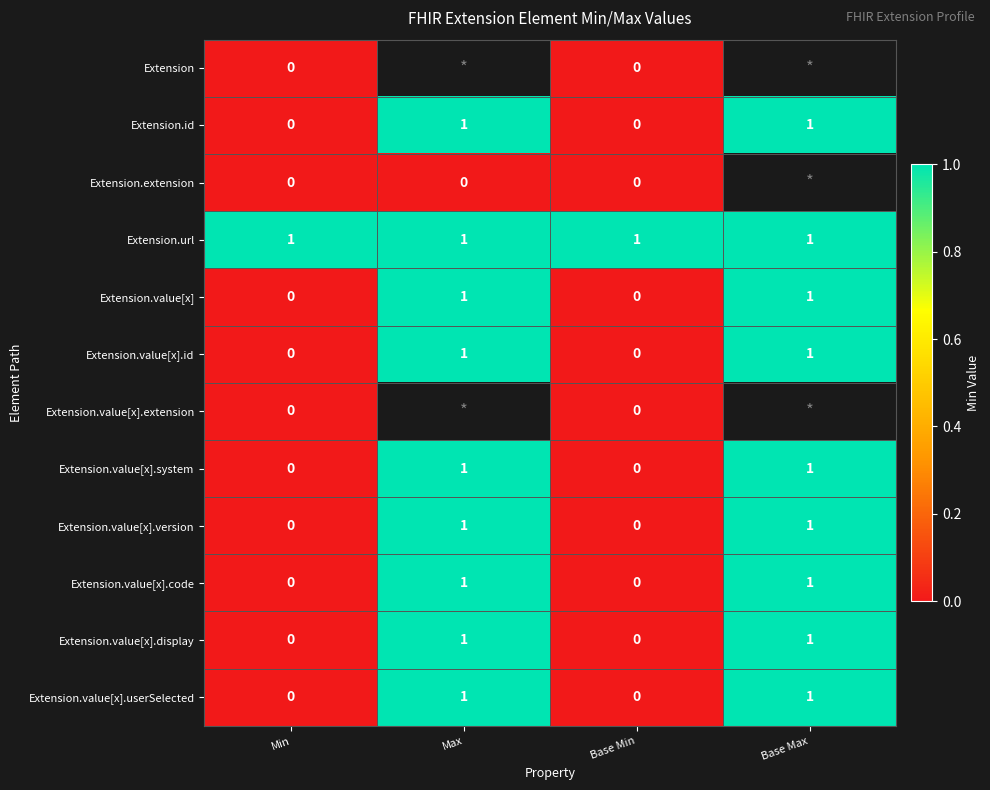

What is the sum of all Extension.url values?

4